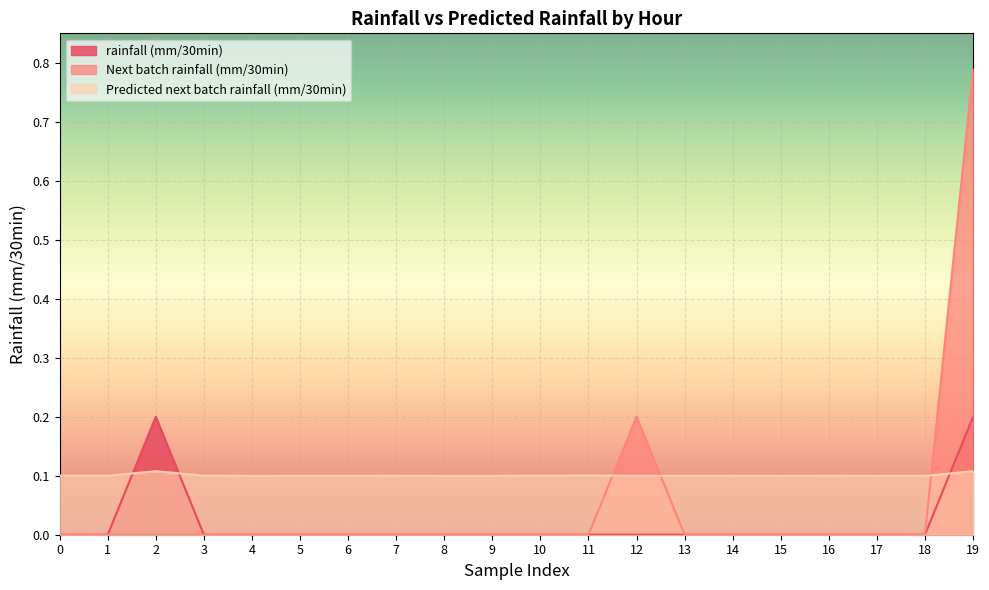

Reading left to right, extract all data points from this chart.

rainfall (mm/30min): 0=0.0	1=0.0	2=0.2	3=0.0	4=0.0	5=0.0	6=0.0	7=0.0	8=0.0	9=0.0	10=0.0	11=0.0	12=0.0	13=0.0	14=0.0	15=0.0	16=0.0	17=0.0	18=0.0	19=0.2
Next batch rainfall (mm/30min): 0=0.0	1=0.0	2=0.0	3=0.0	4=0.0	5=0.0	6=0.0	7=0.0	8=0.0	9=0.0	10=0.0	11=0.0	12=0.2	13=0.0	14=0.0	15=0.0	16=0.0	17=0.0	18=0.0	19=0.8
Predicted next batch rainfall (mm/30min): 0=0.1	1=0.1	2=0.1	3=0.1	4=0.1	5=0.1	6=0.1	7=0.1	8=0.1	9=0.1	10=0.1	11=0.1	12=0.1	13=0.1	14=0.1	15=0.1	16=0.1	17=0.1	18=0.1	19=0.1